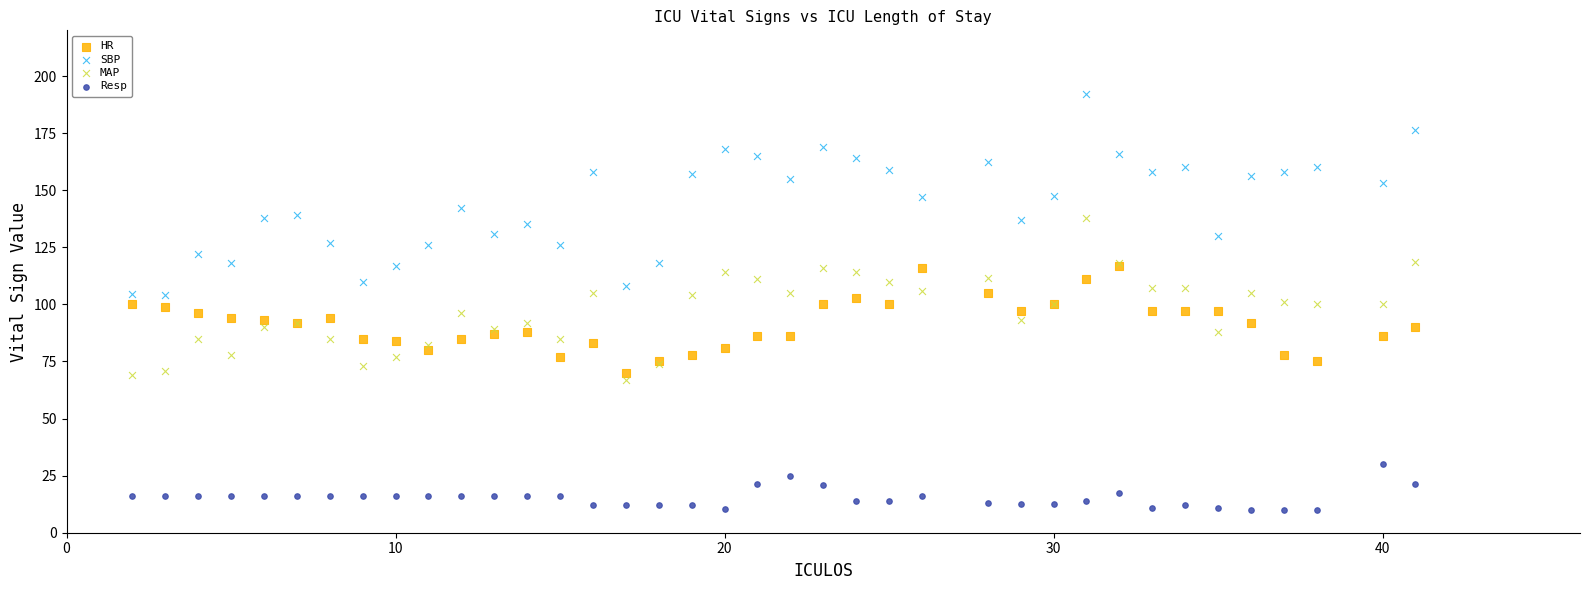

Which series contains the highest Y value?

SBP